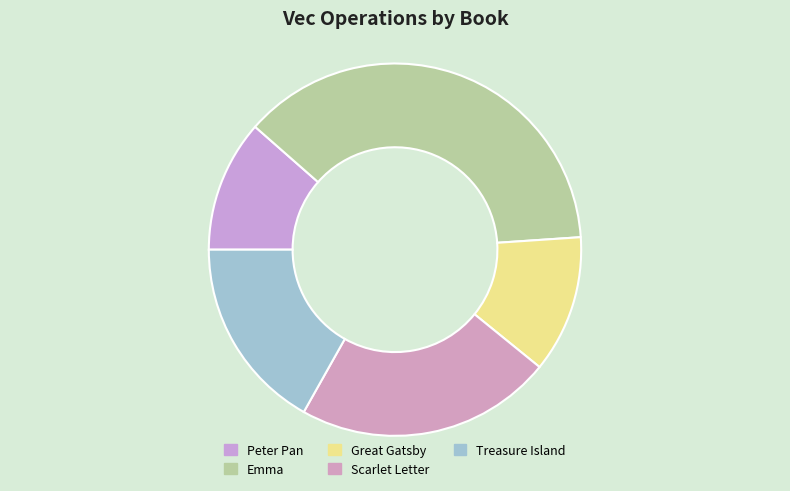

How many slices are in this pie chart?

5